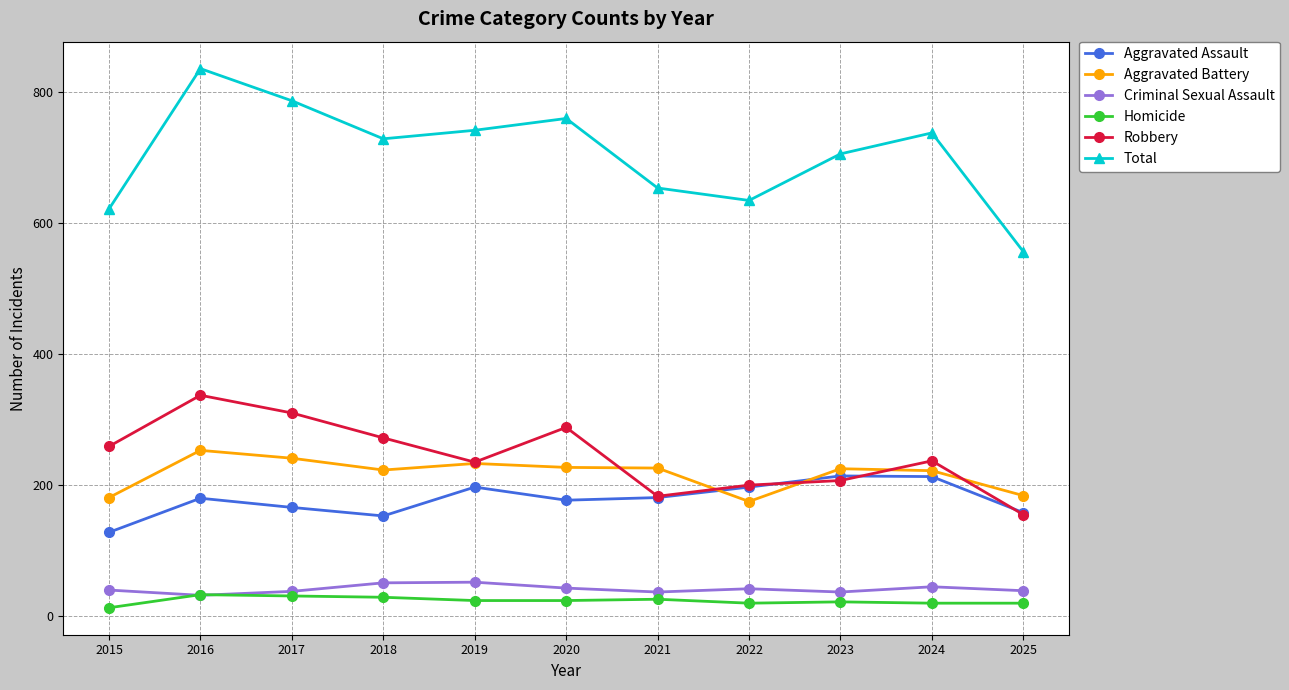

What value does the Aggravated Assault series have at 2021?

181